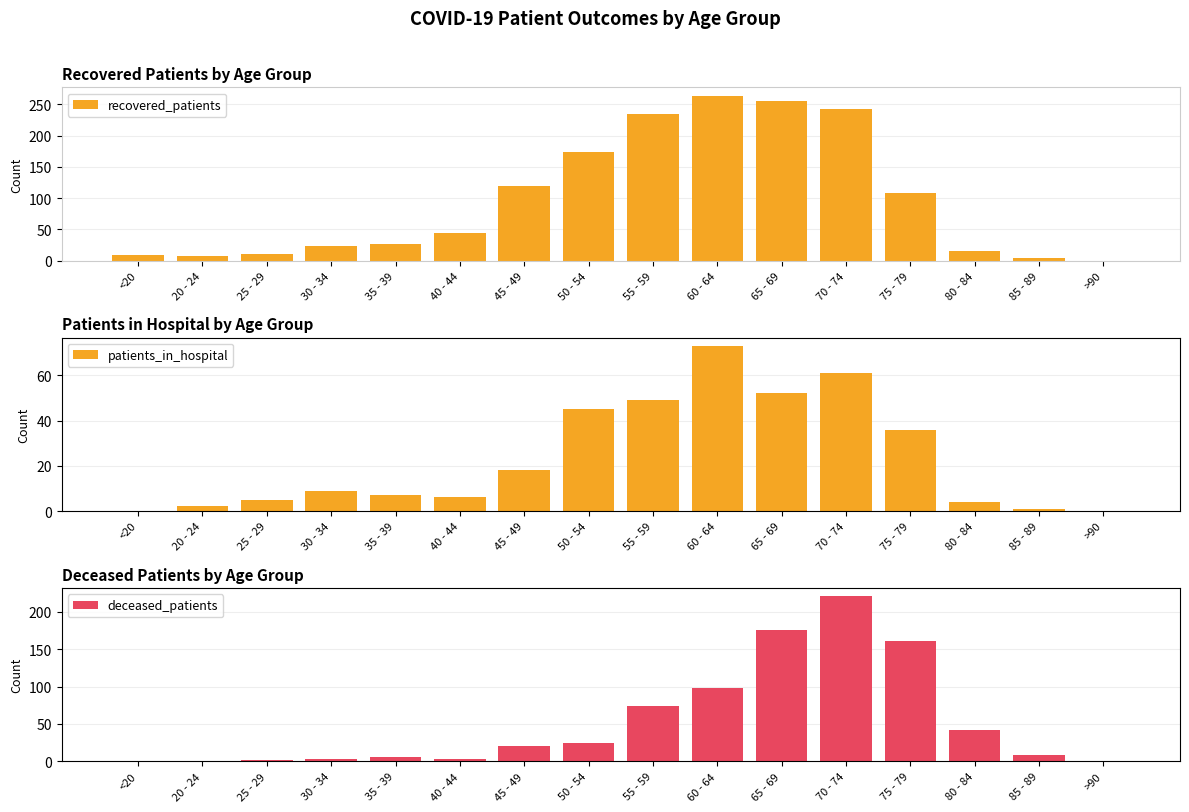

At which category is the sum across all series the highest?

70 - 74